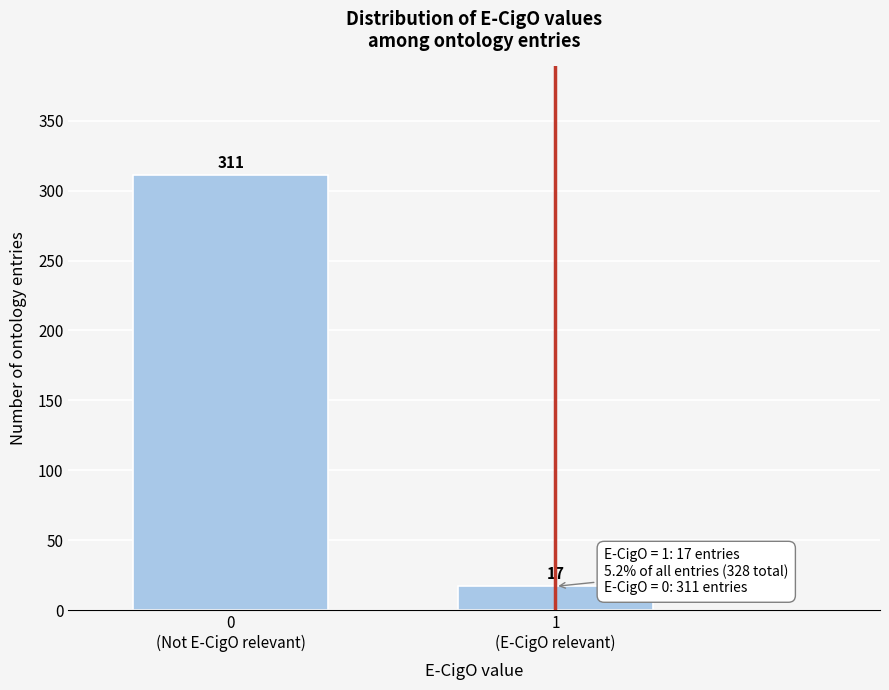

Reading left to right, what are all the values shown in this chart?

311	17